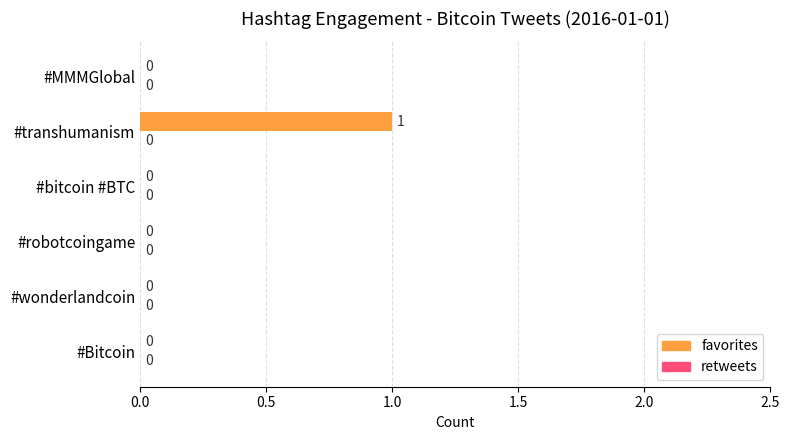

Which label corresponds to the largest value in the chart?

#transhumanism